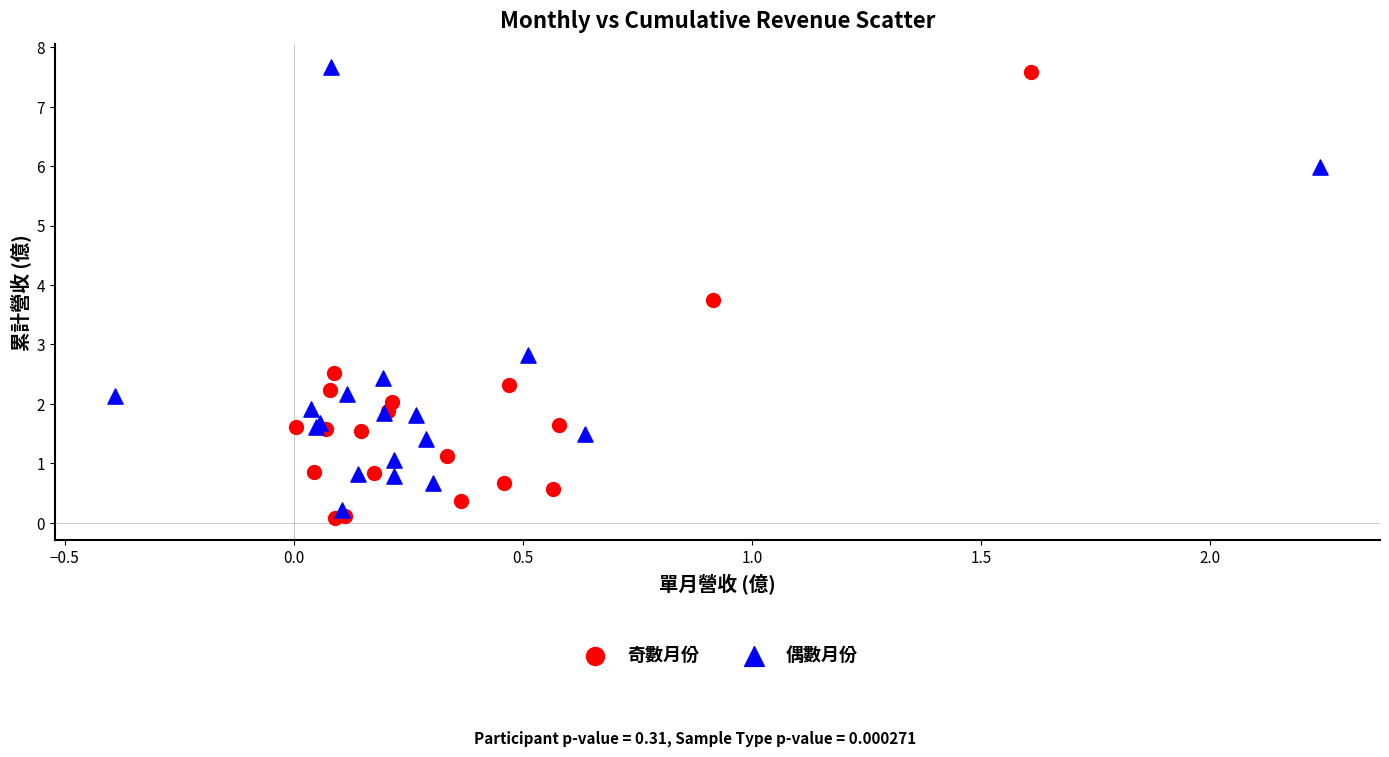

Which series reaches the maximum Y coordinate?

偶數月份